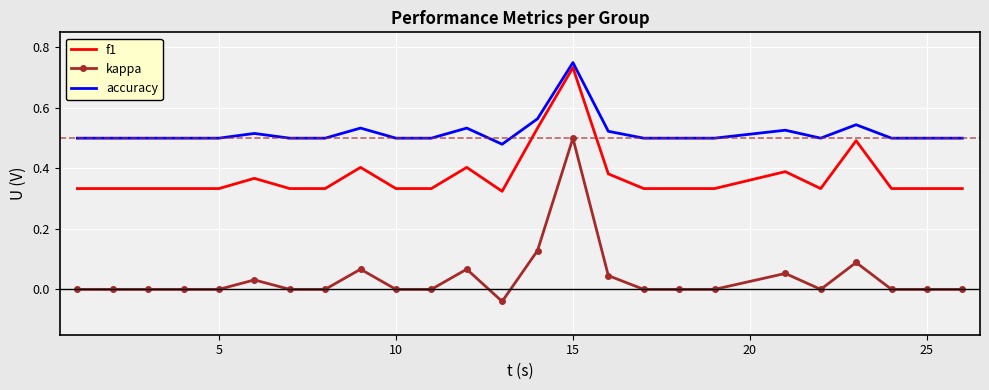

True or false: kappa and f1 cross at least once.

False